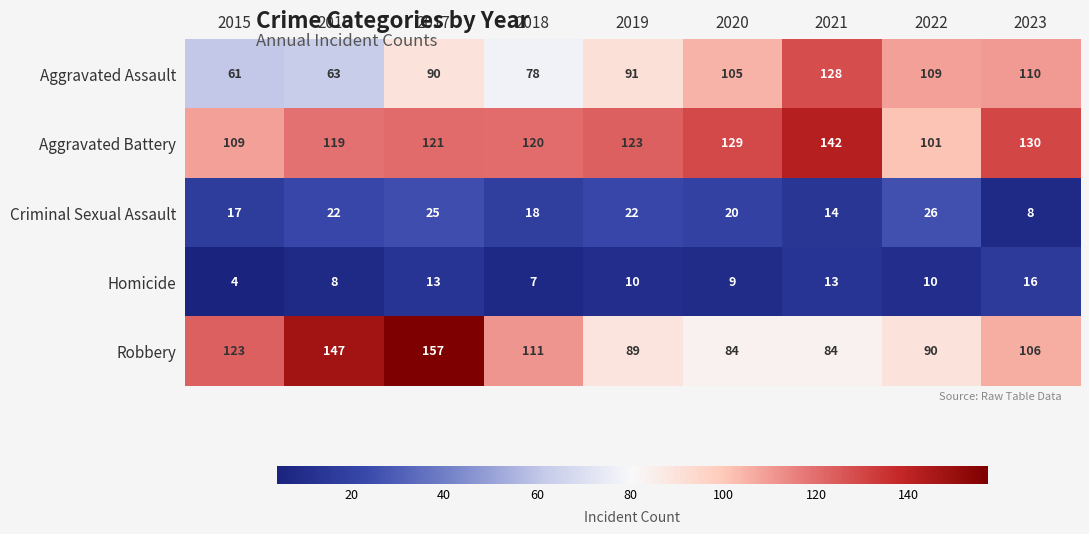

At which category does the chart reach its peak across all series?

2017